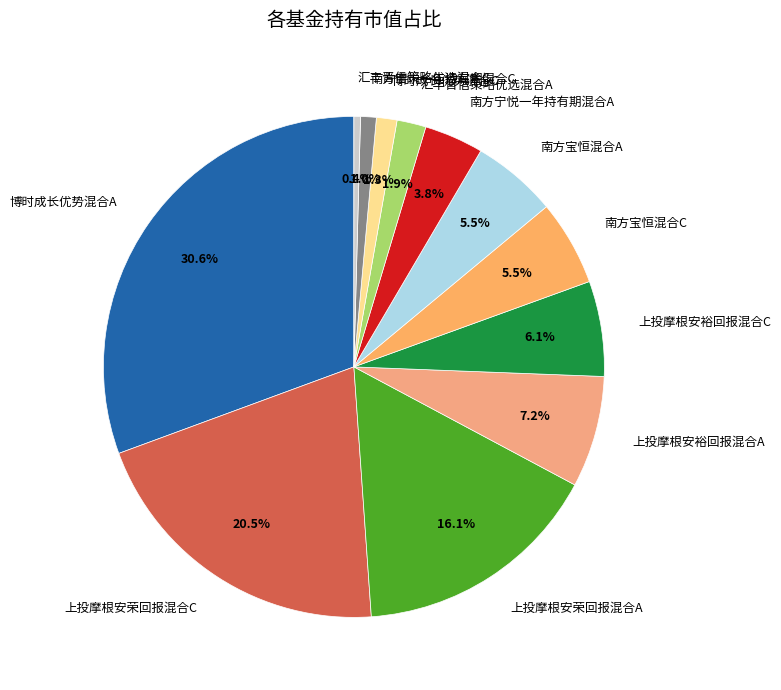

Count the number of slices in the pie.

12